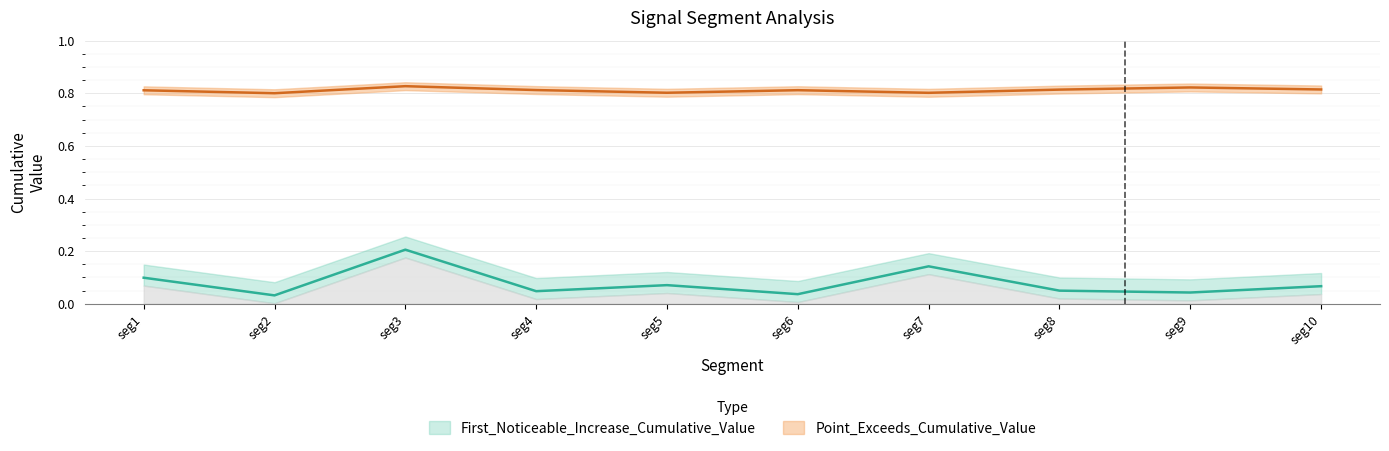

True or false: Point_Exceeds_Cumulative_Value has a value of 0.4 at seg5.

False